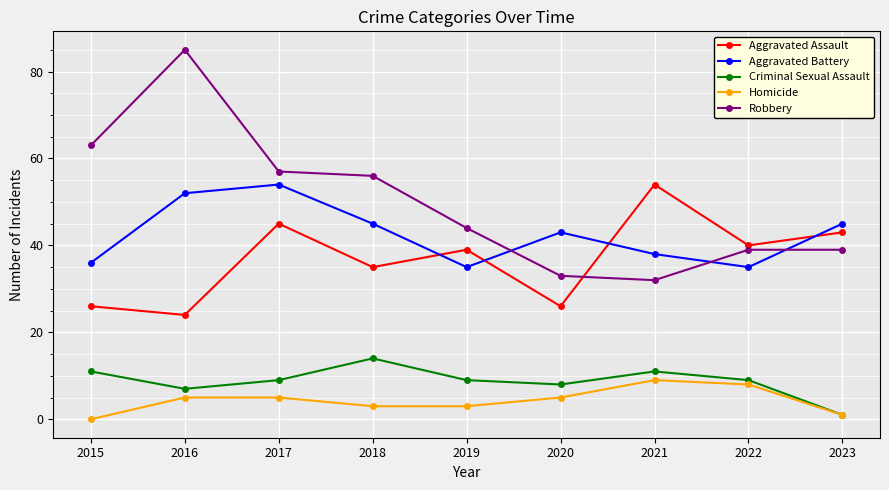

At how many categories does at least one series exceed 51?

5